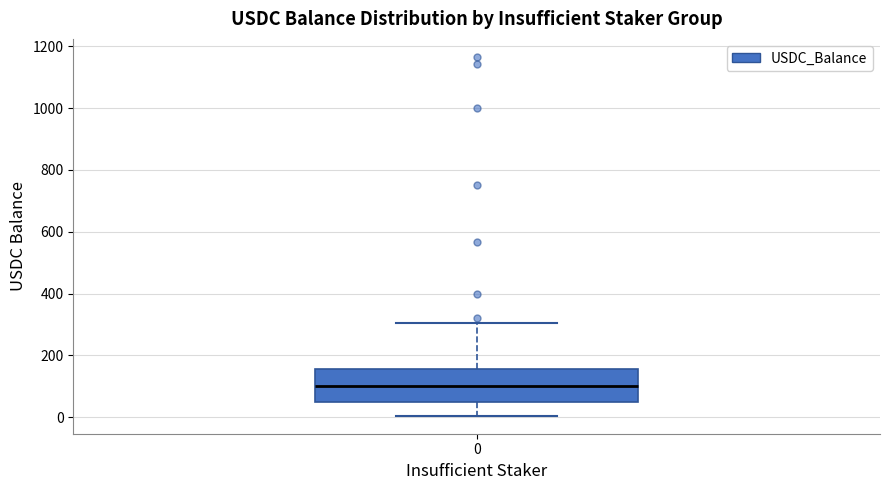

Read this box plot against the y-axis: the position of the median line, the range covered by the box, and the ends of both whiskers. The values are not printed on the chart, so give them approximately, as read against the axis.

median 100, box 40 to 160, whiskers 0 to 300